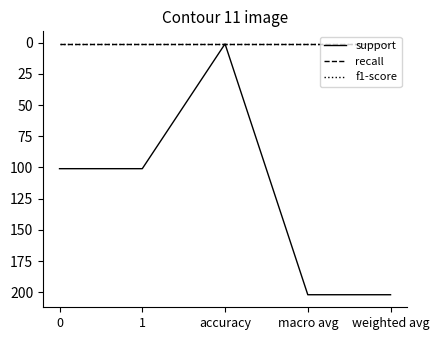

What is the smallest value displayed?

1